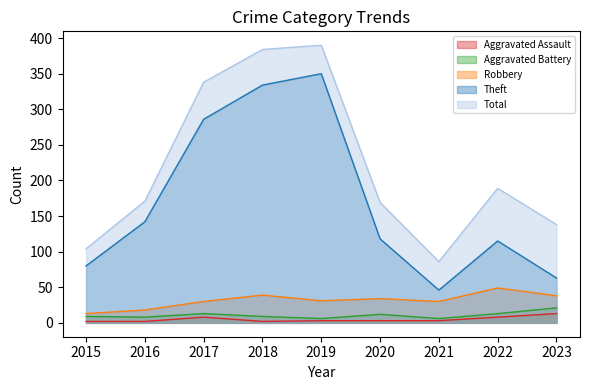

Reading left to right, what are all the values shown in this chart?

Aggravated Assault: 2015=2	2016=2	2017=8	2018=2	2019=3	2020=3	2021=3	2022=8	2023=13
Aggravated Battery: 2015=9	2016=8	2017=13	2018=9	2019=6	2020=12	2021=6	2022=13	2023=21
Robbery: 2015=13	2016=18	2017=30	2018=39	2019=31	2020=34	2021=30	2022=49	2023=38
Theft: 2015=80	2016=142	2017=286	2018=334	2019=350	2020=118	2021=46	2022=115	2023=63
Total: 2015=104	2016=171	2017=338	2018=384	2019=390	2020=169	2021=86	2022=189	2023=138